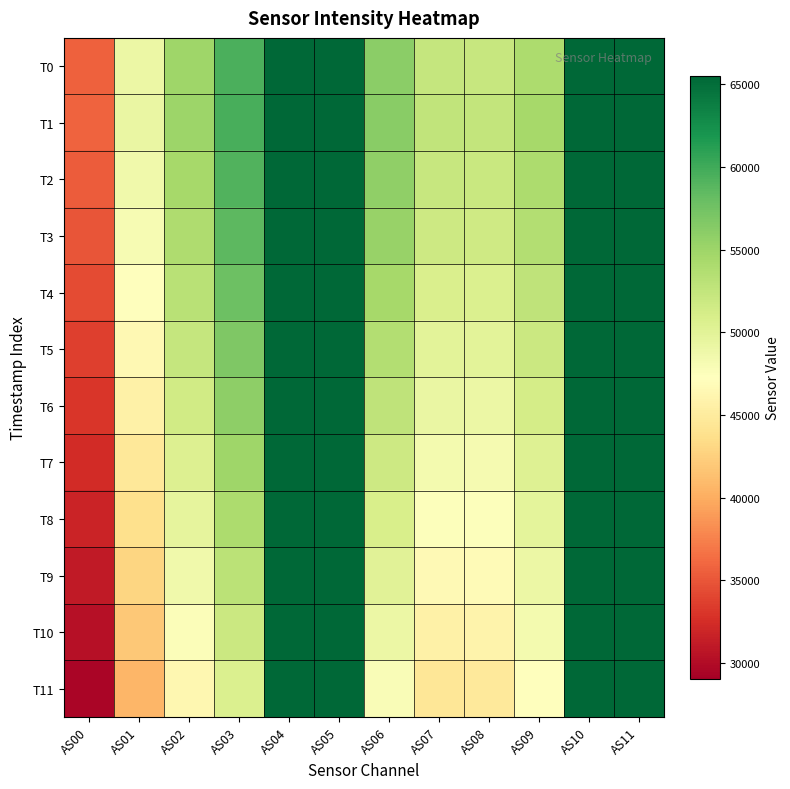

Which category has the lowest value across all series?

AS00